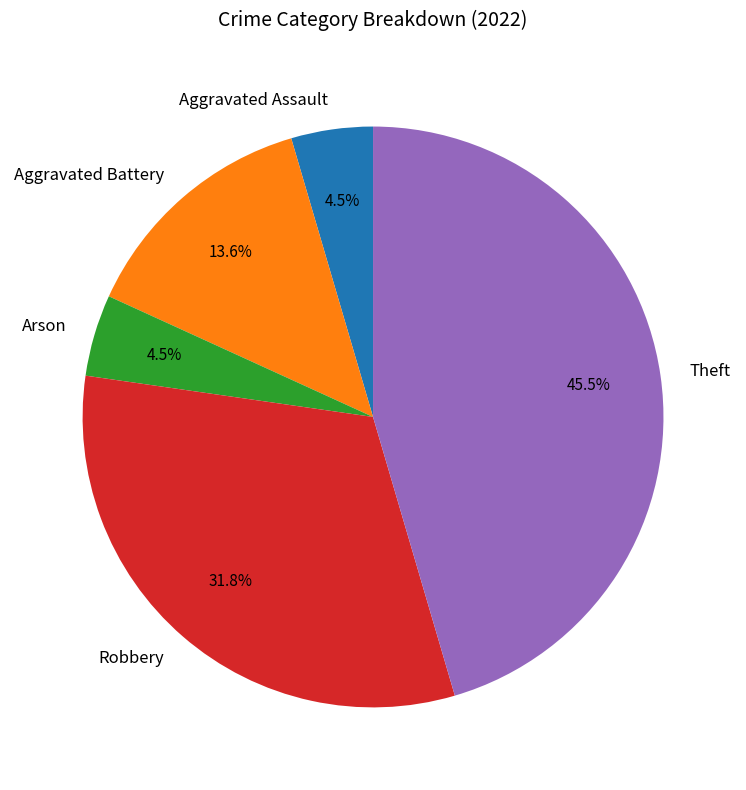

Between Aggravated Assault and Aggravated Battery, which is larger?

Aggravated Battery